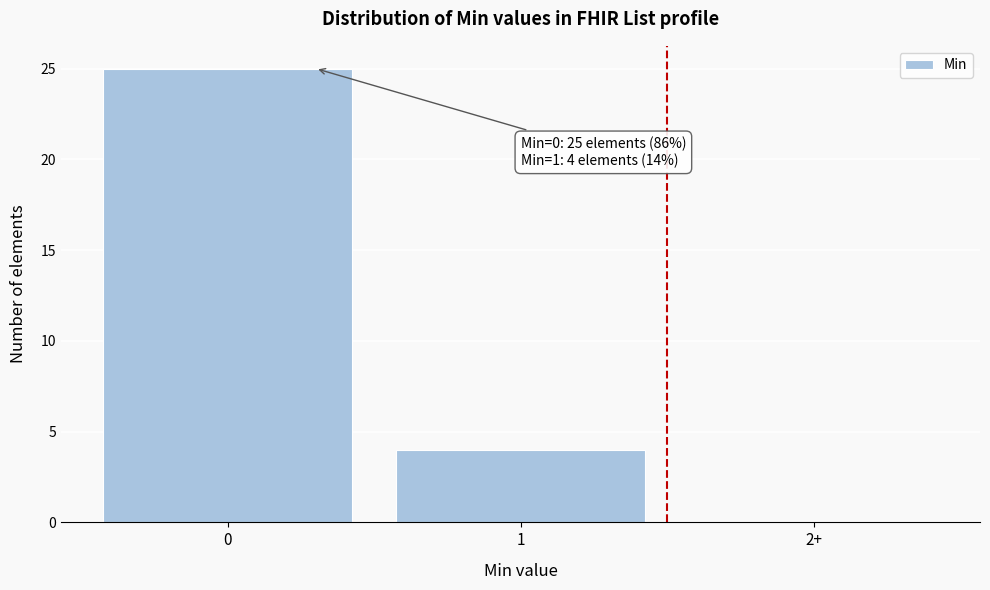

Reading left to right, list all the values displayed in this chart.

0=25	1=4	2+=0